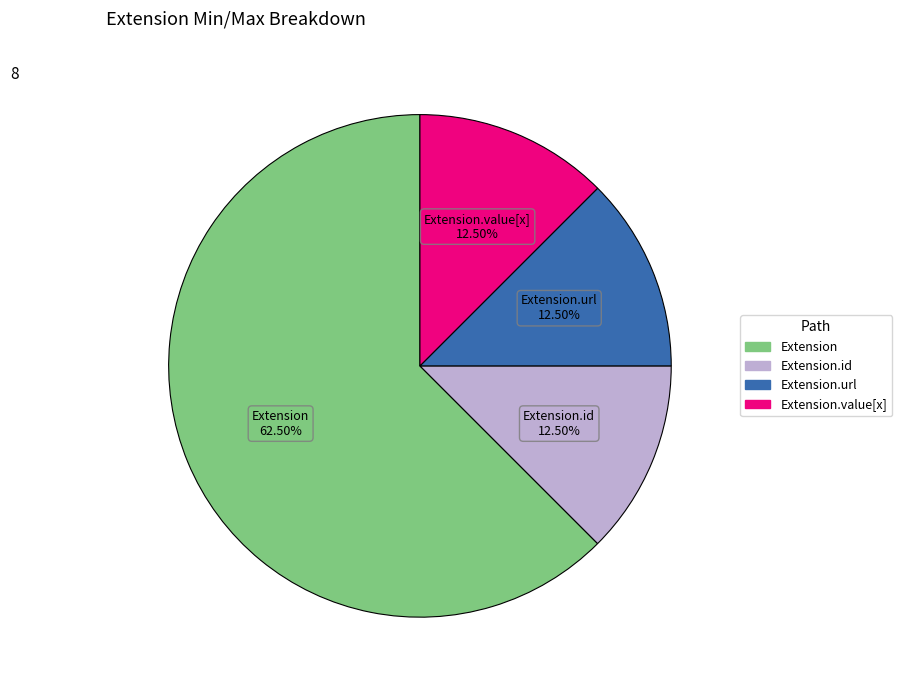

Is there a majority slice in this chart?

Yes